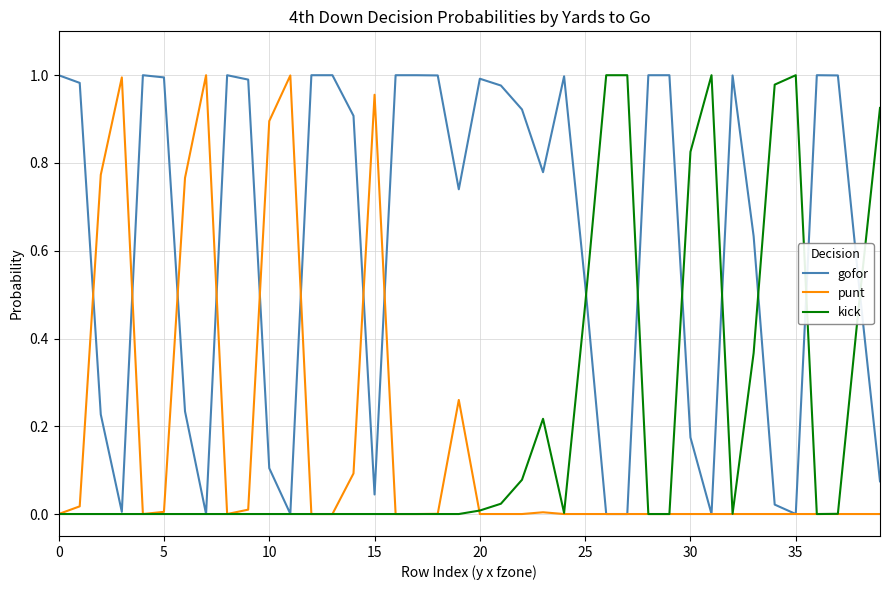

Does the chart have visible grid lines?

Yes